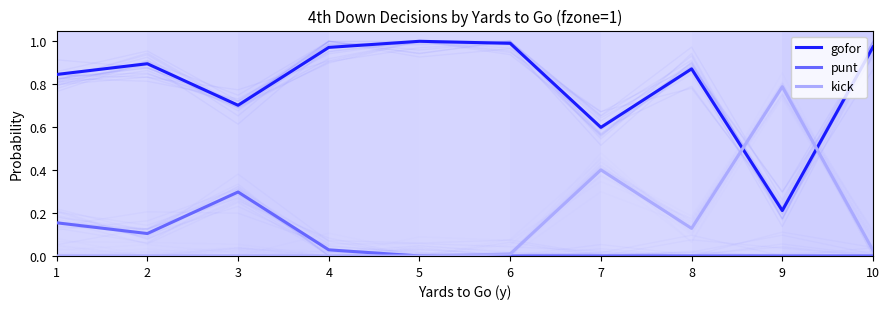

The value of gofor at 6 is 1.0. True or false?

True